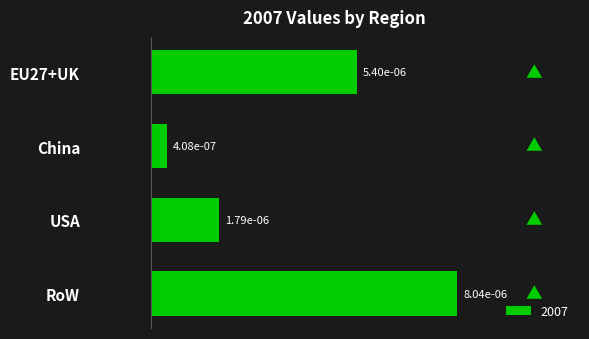

Does the chart contain stacked bars?

No